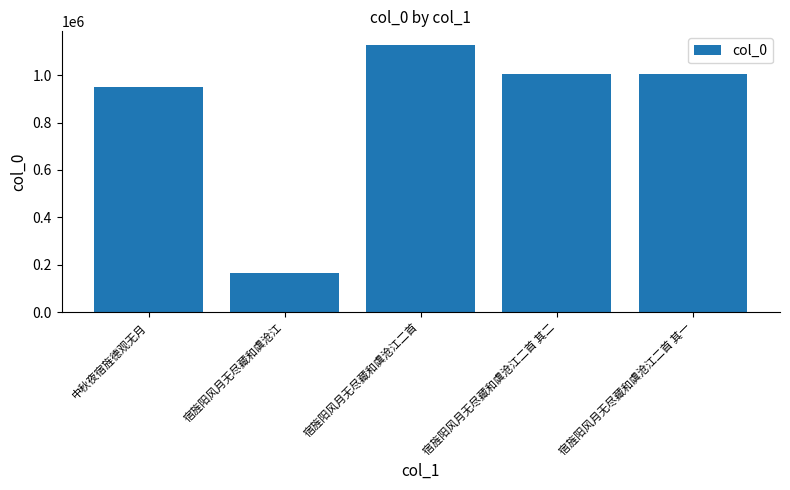

Is it true that the value at 宿旌阳风月无尽藏和虞沧江二首 其二 is 1740691?

False